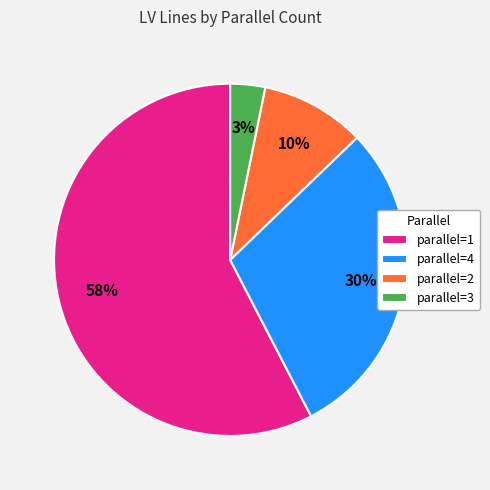

Is there a majority slice in this chart?

Yes